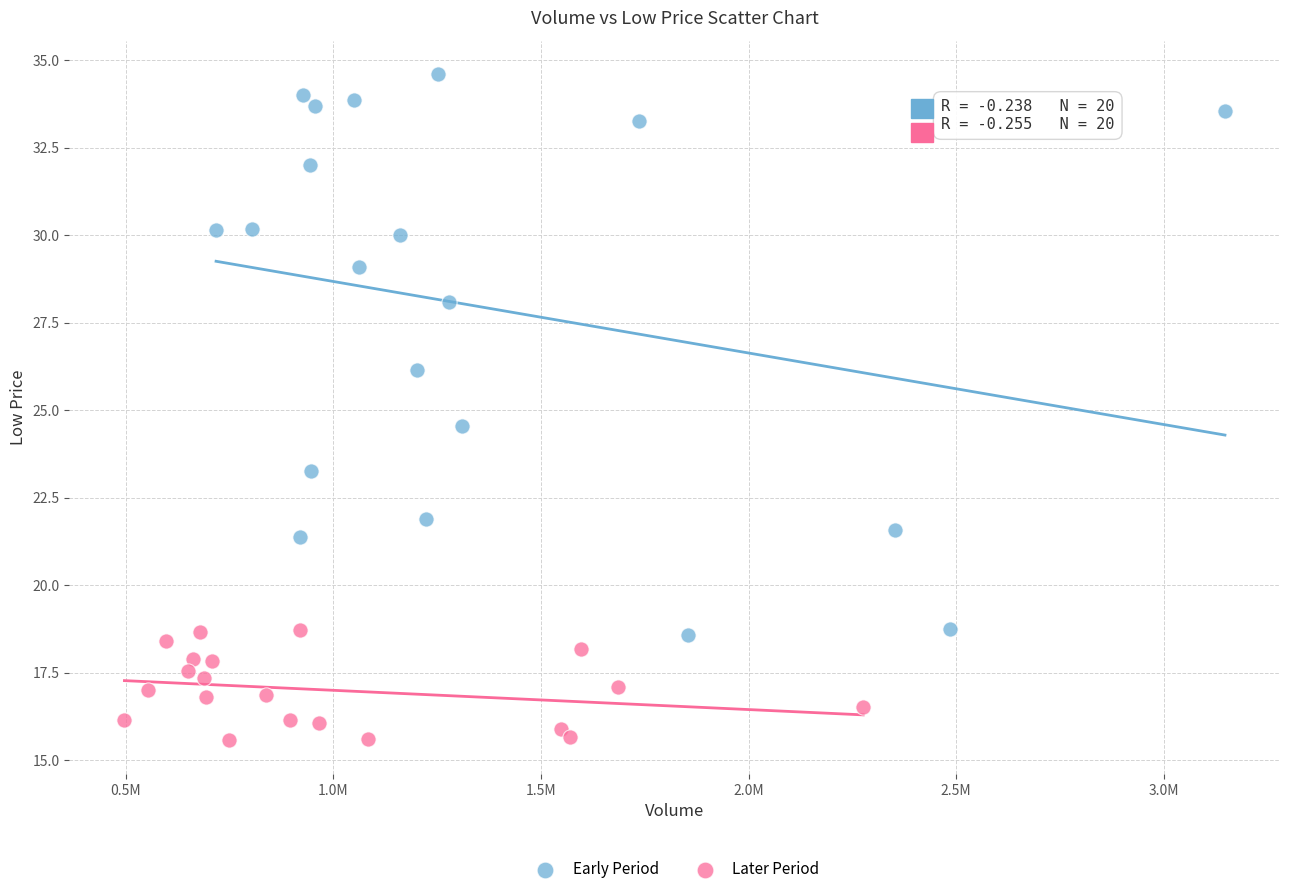

Which series has the widest spread of Y values?

Early Period